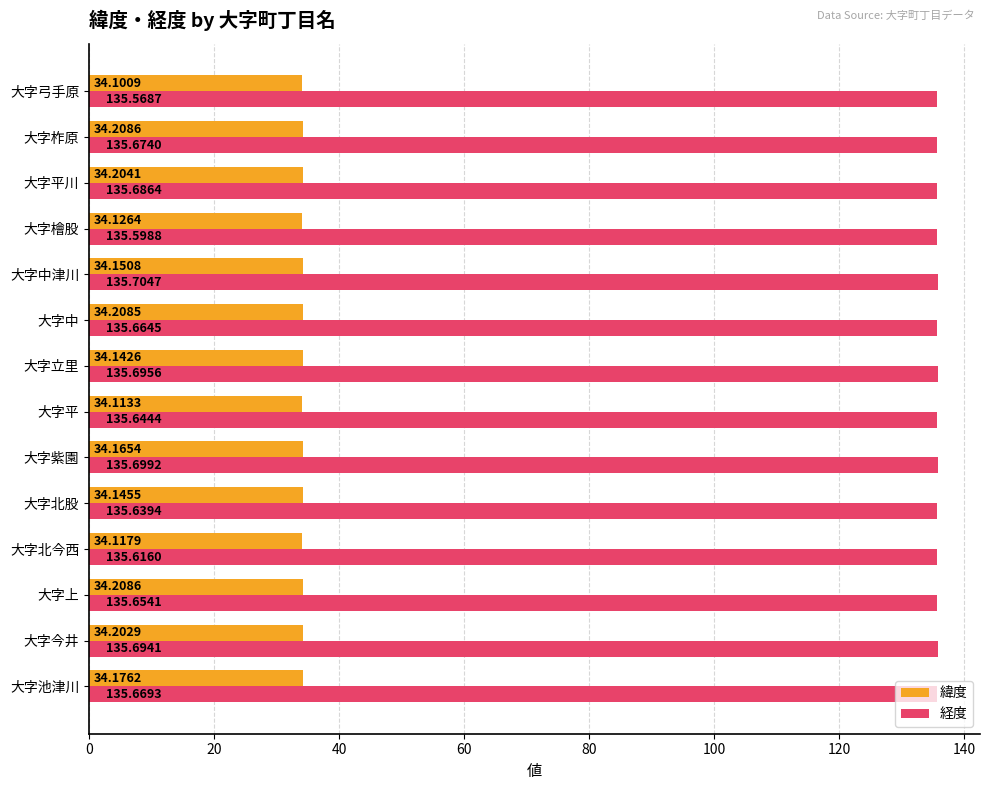

What is the total value across all series at 大字紫園?

169.9